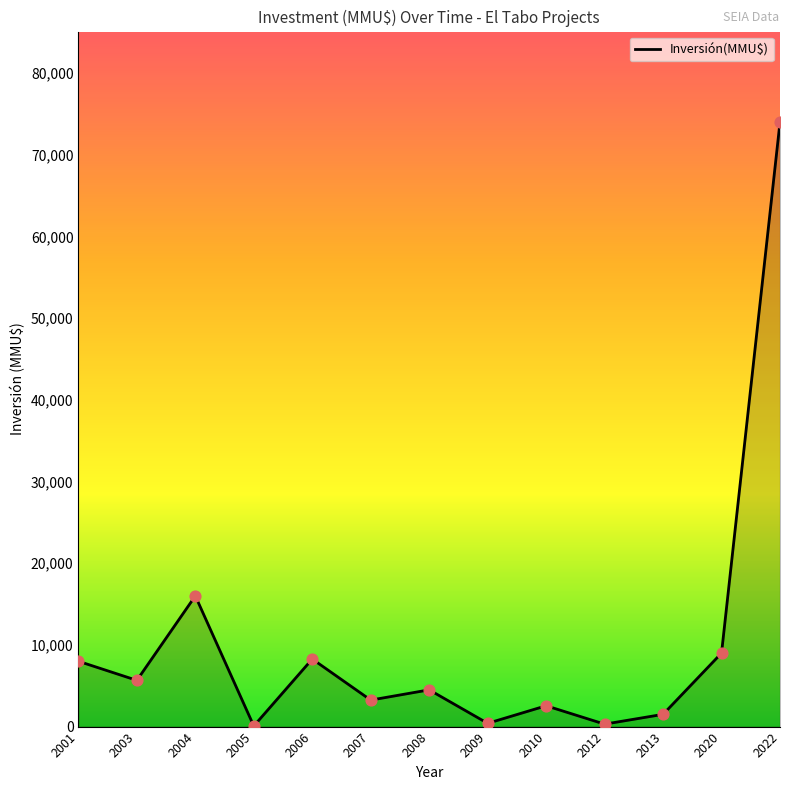

What is the ratio of the value at 2013 to the value at 2004?

0.1